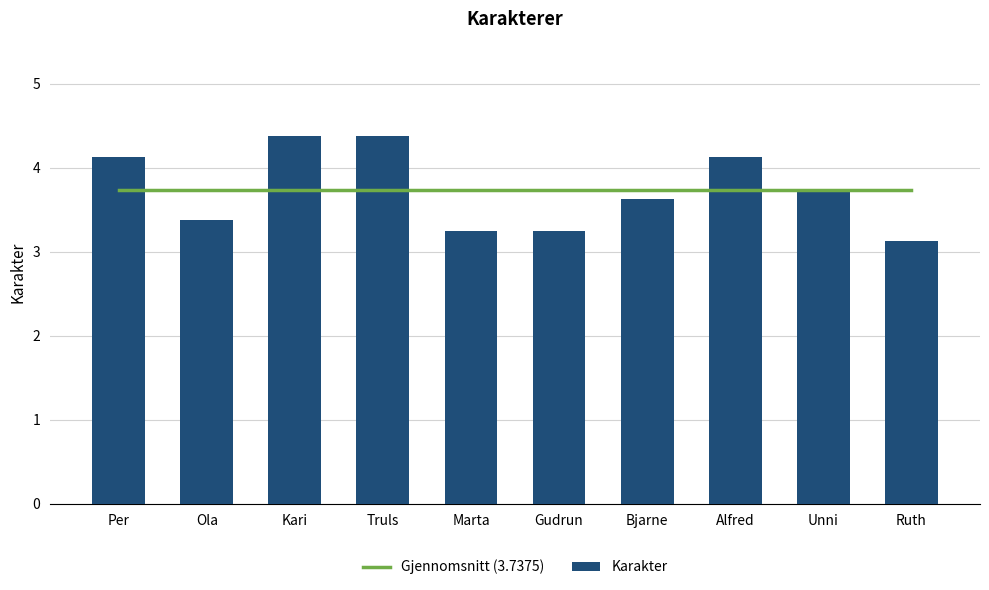

Is it true that Gjennomsnitt (3.7375) equals 3.7 at Gudrun?

True